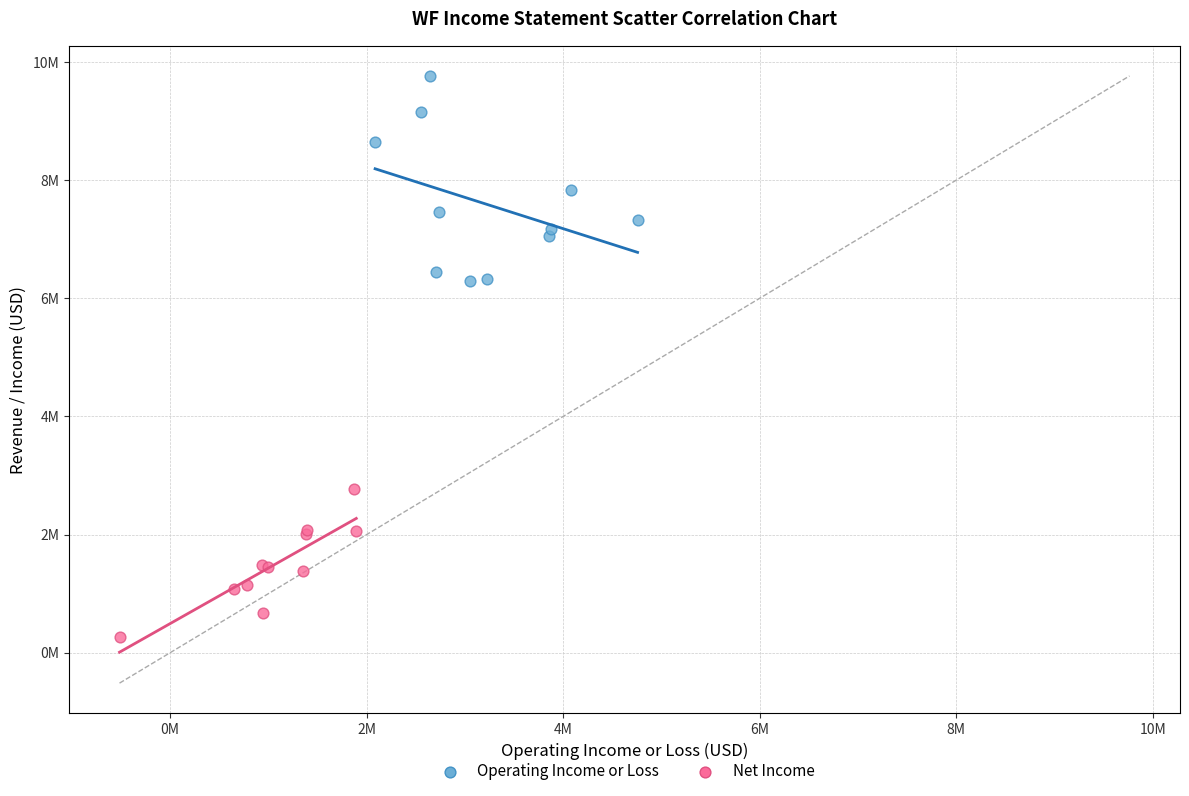

Which series contains the lowest Y value?

Net Income